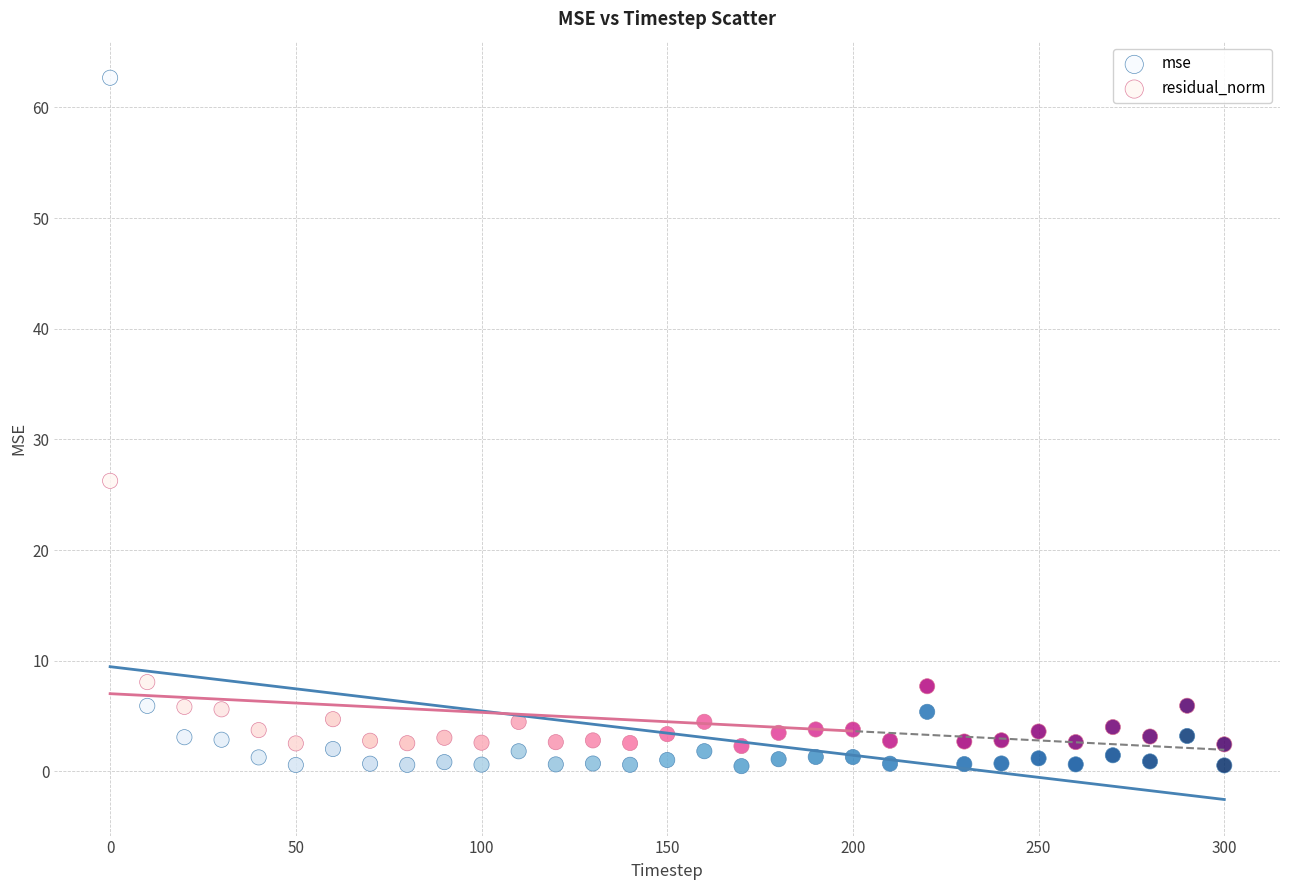

Across all data points, what is the range of Y values (max minus min)?

62.2